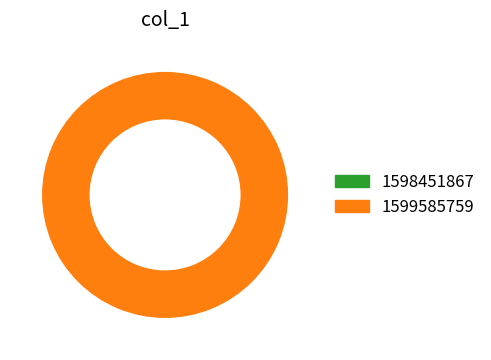

Between 1599585759 and 1598451867, which is larger?

1599585759